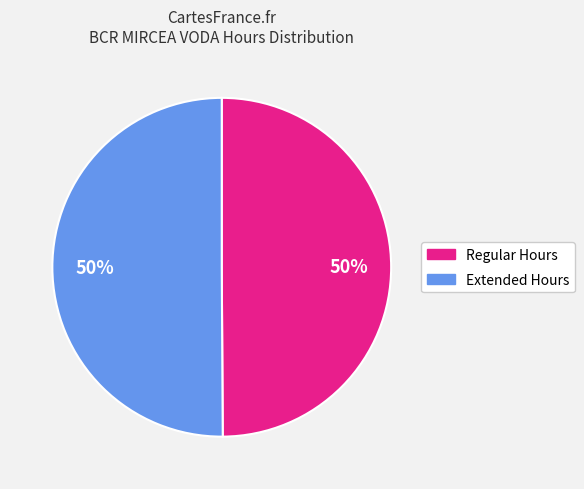

Combined, do Regular Hours and Extended Hours account for over 50%?

Yes